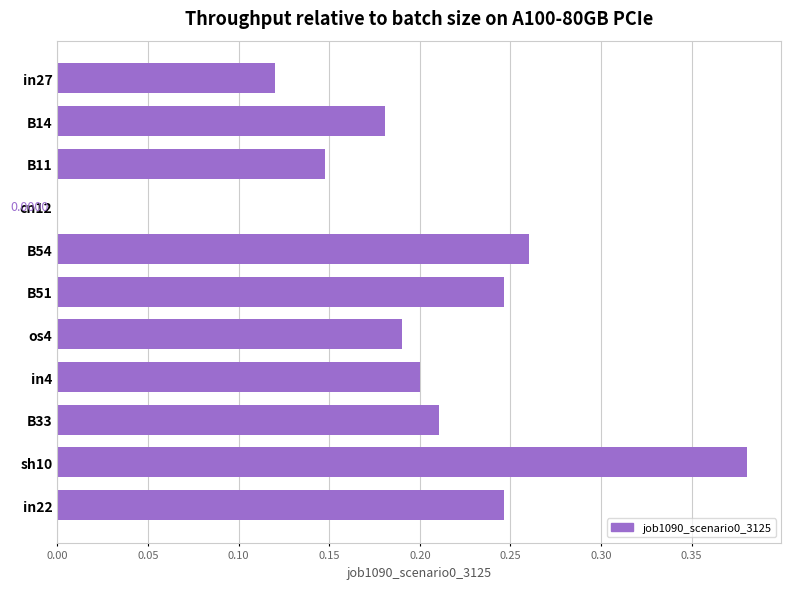

How many values are above zero?

10